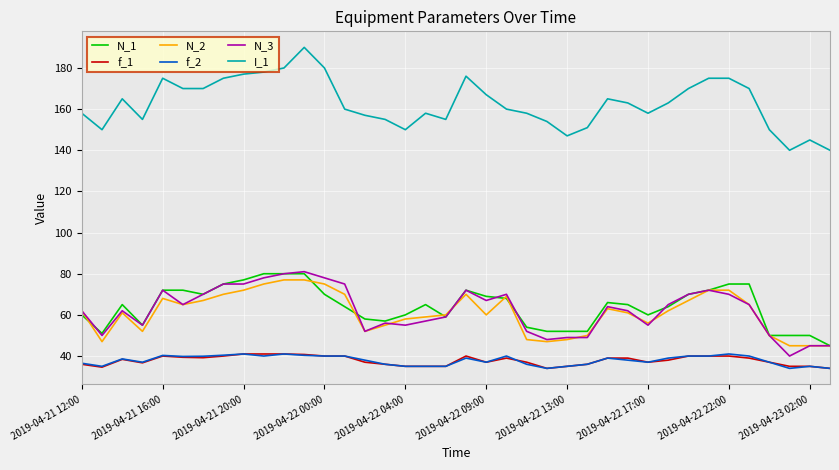

Which series has the largest total across all categories?

I_1